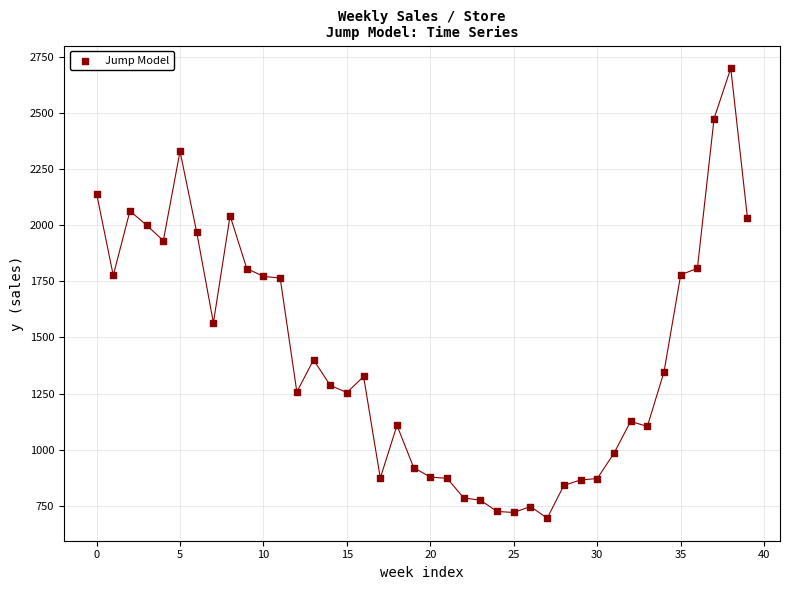

What is the range of Y values (max minus min)?

2003.3